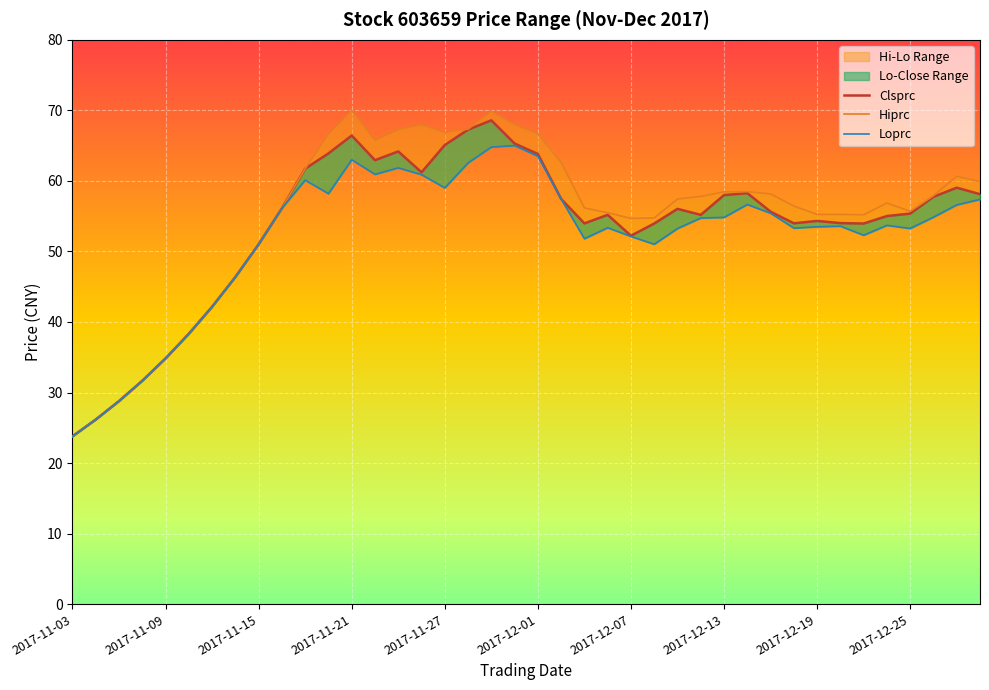

Between 2017-11-15 and 2017-11-24, which series saw the biggest shift?

Hiprc